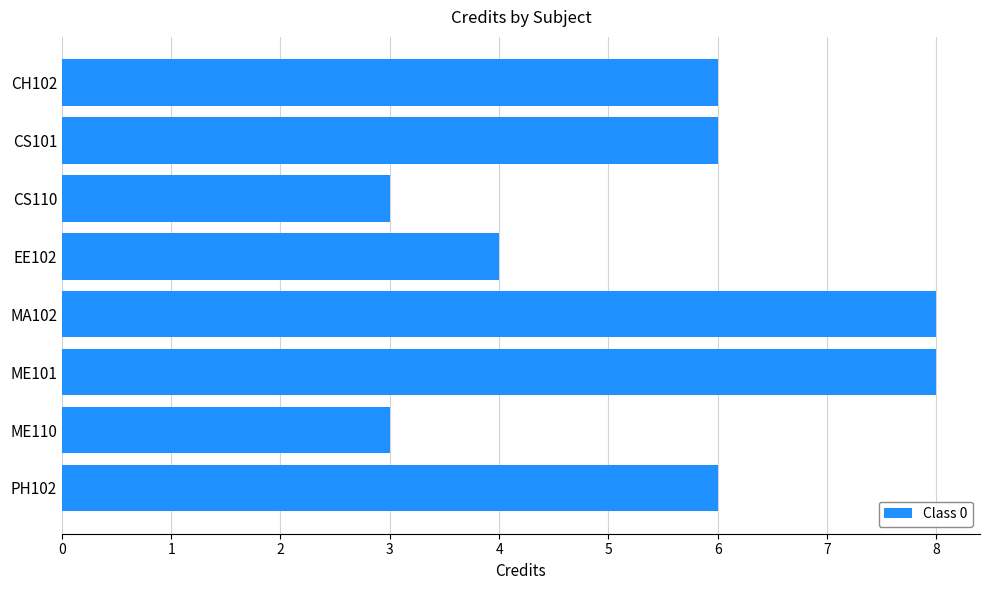

Does the chart contain any negative values?

No